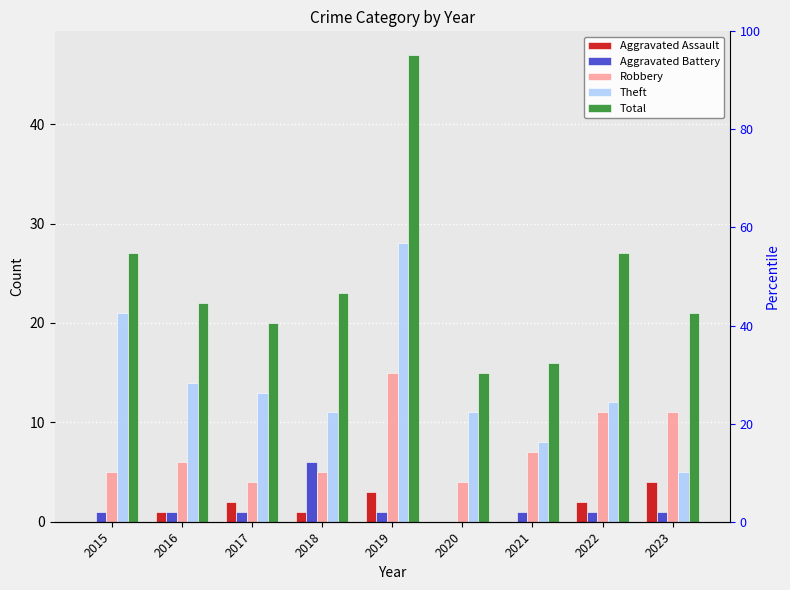

What is the difference between the highest and lowest values at 2017?

19